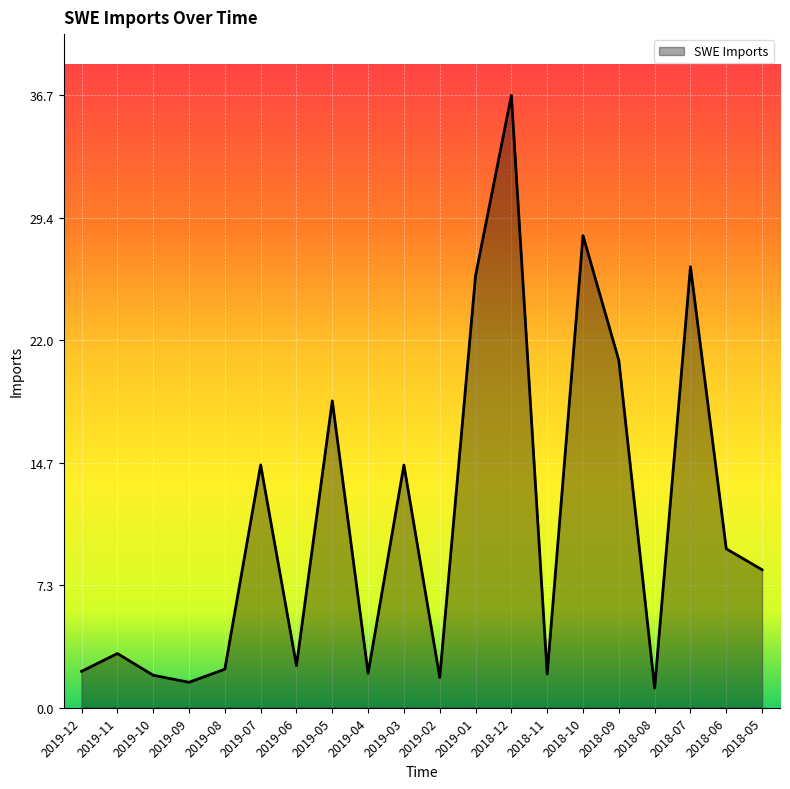

What is the change in value from 2019-07 to 2018-06?

-5.0